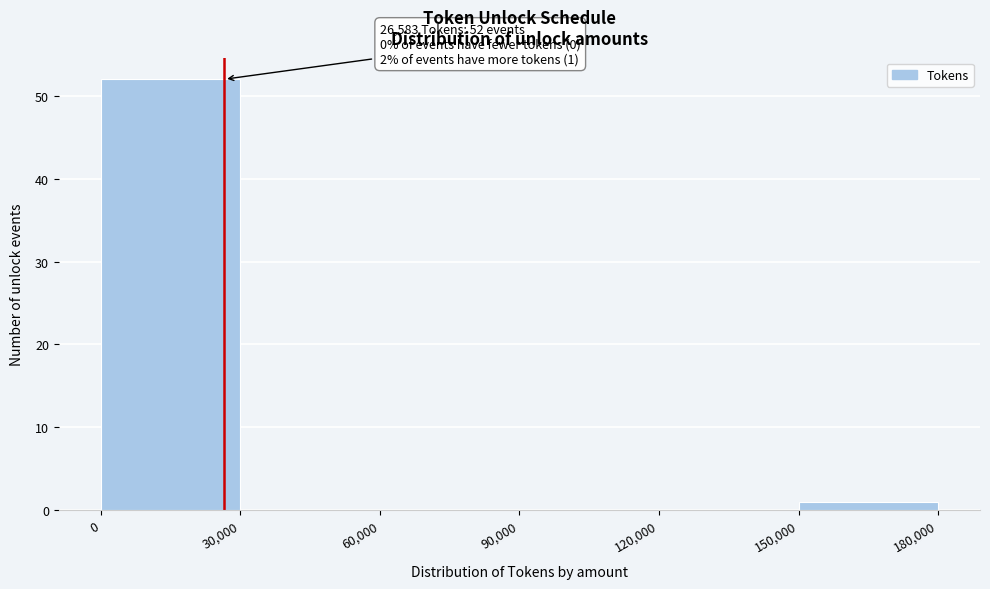

Over which range of the x-axis is the bar tallest?

0 to 30,000